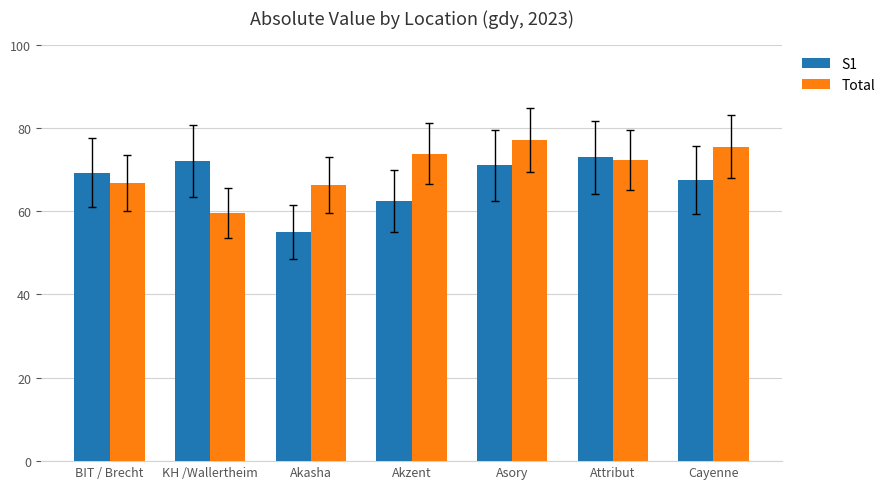

Reading right to left, what are all the values shown in this chart?

S1: Cayenne=67.5	Attribut=72.9	Asory=71.0	Akzent=62.4	Akasha=55.0	KH /Wallertheim=72.1	BIT / Brecht=69.2
Total: Cayenne=75.5	Attribut=72.3	Asory=77.0	Akzent=73.8	Akasha=66.3	KH /Wallertheim=59.6	BIT / Brecht=66.8